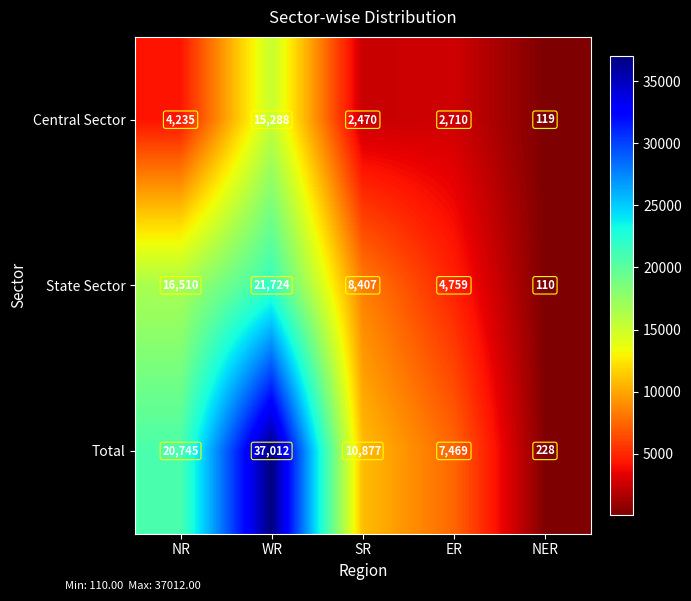

What is the average value of the Total series?

15266